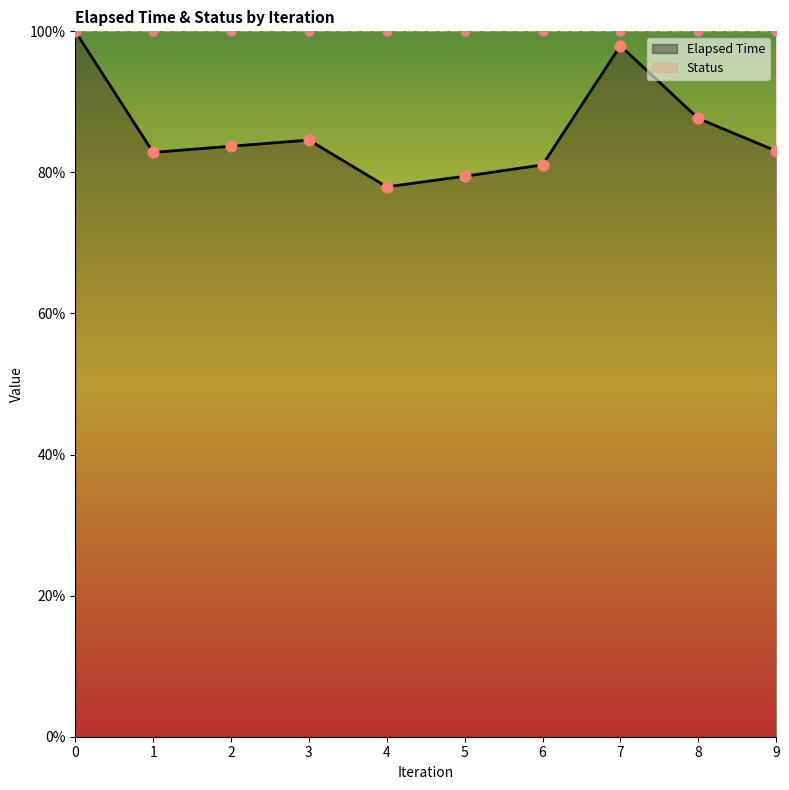

What is the change in value from 1 to 7?

+15.1